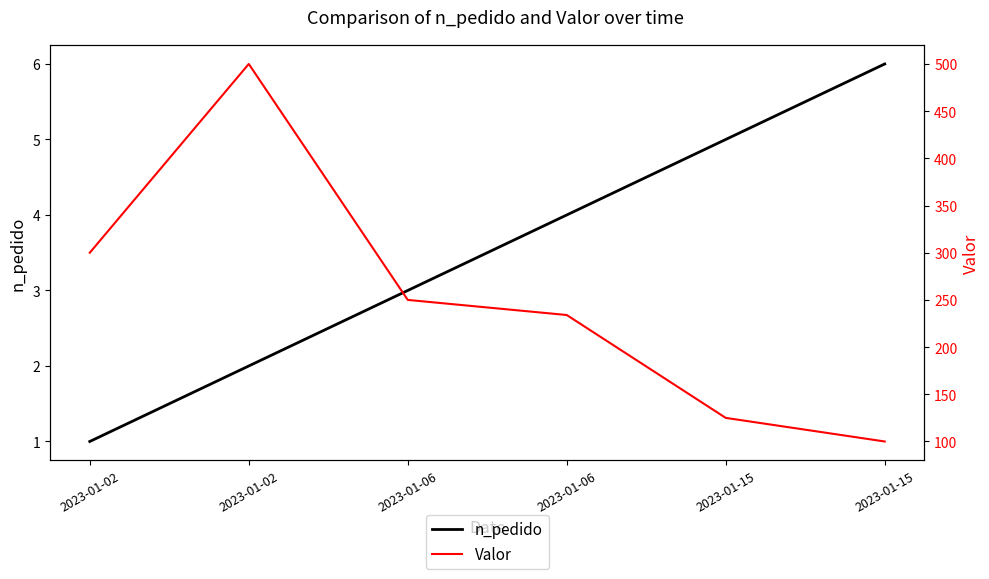

Which label corresponds to the largest value in the chart?

2023-01-02